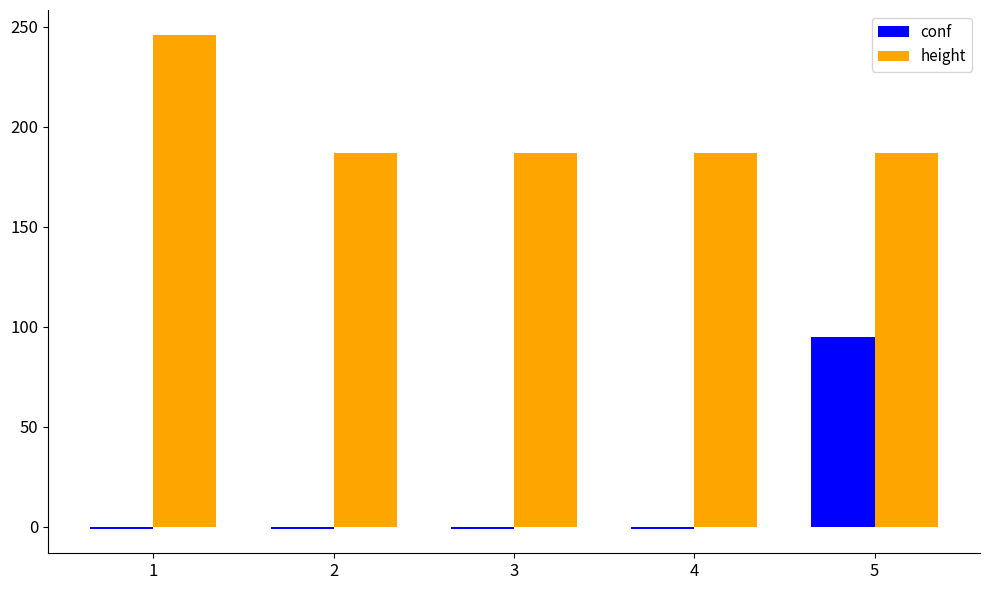

How many values in the conf series exceed -1?

1